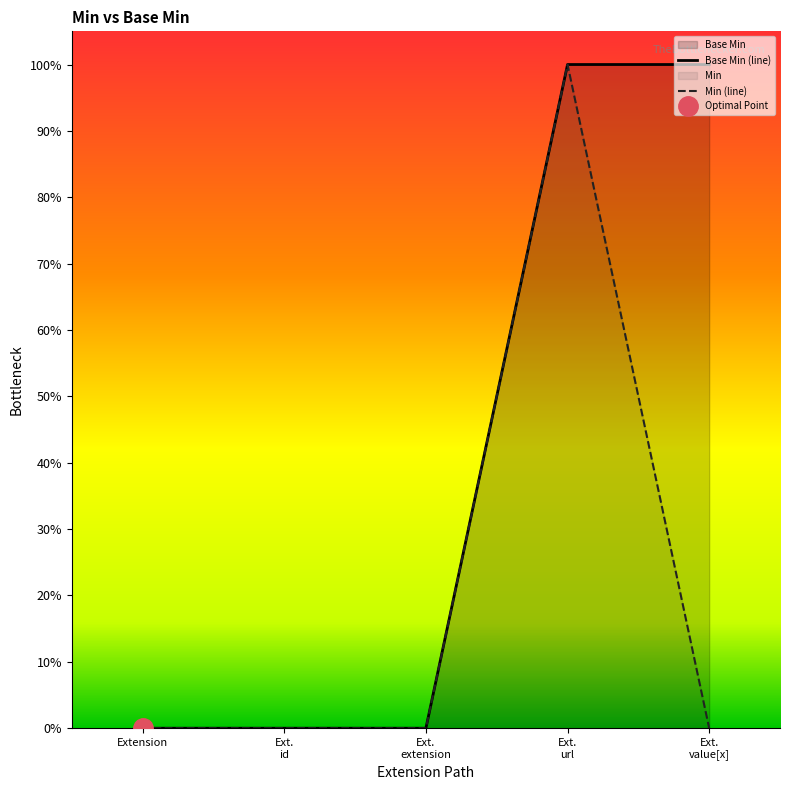

List the labels in order of value, smallest first.

Extension, Ext. id, Ext. extension, Ext. value[x], Ext. url